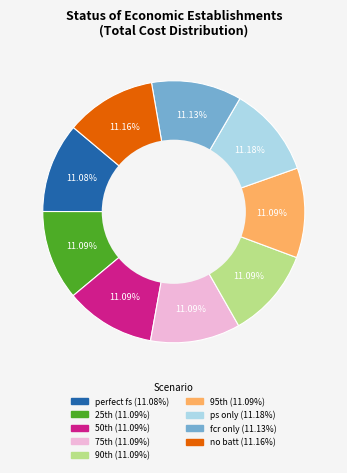

What percentage do ps only and perfect fs together represent?

22.3%